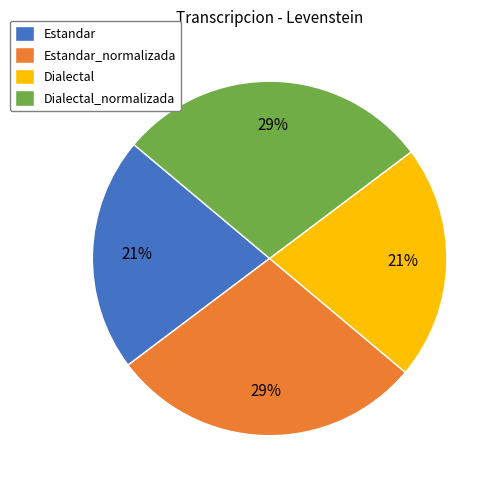

Is there a majority slice in this chart?

No